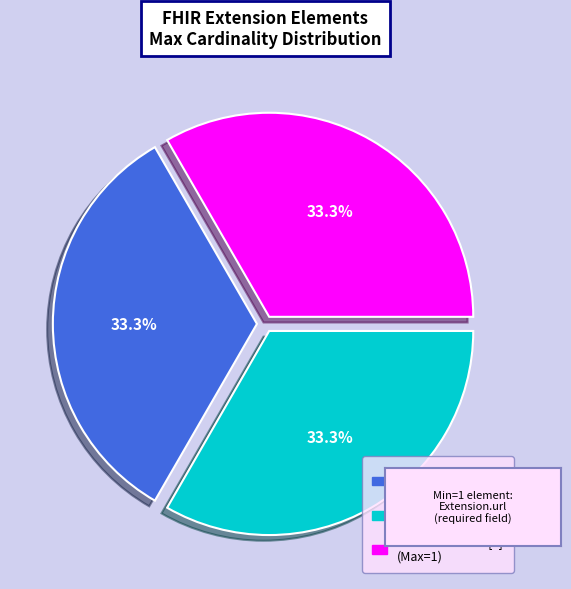

Does any single category account for the majority?

No